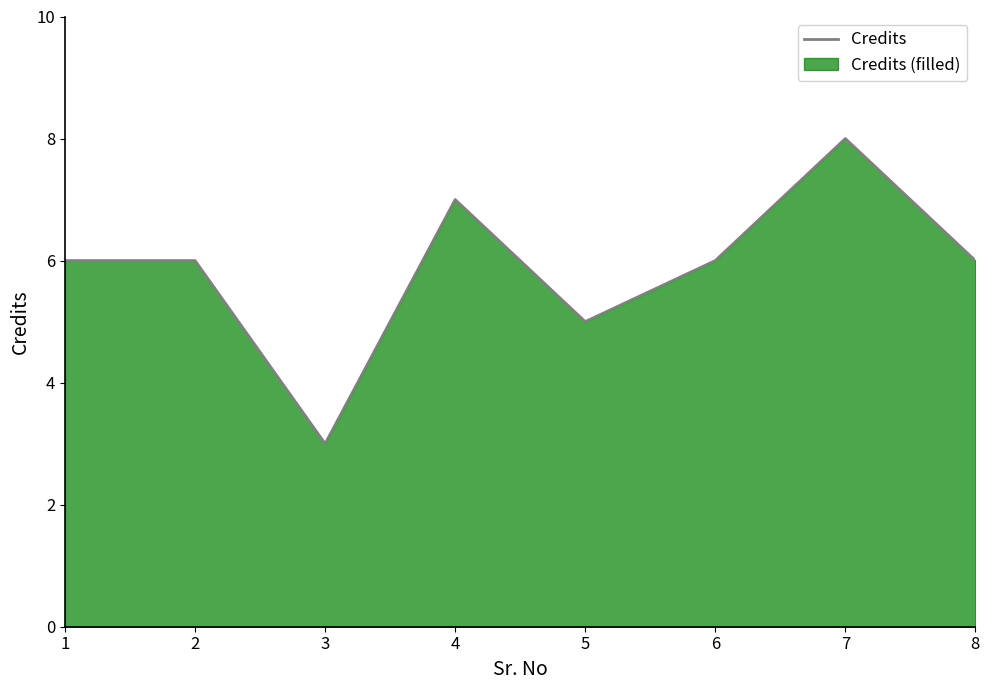

What is the approximate value at 4?

7